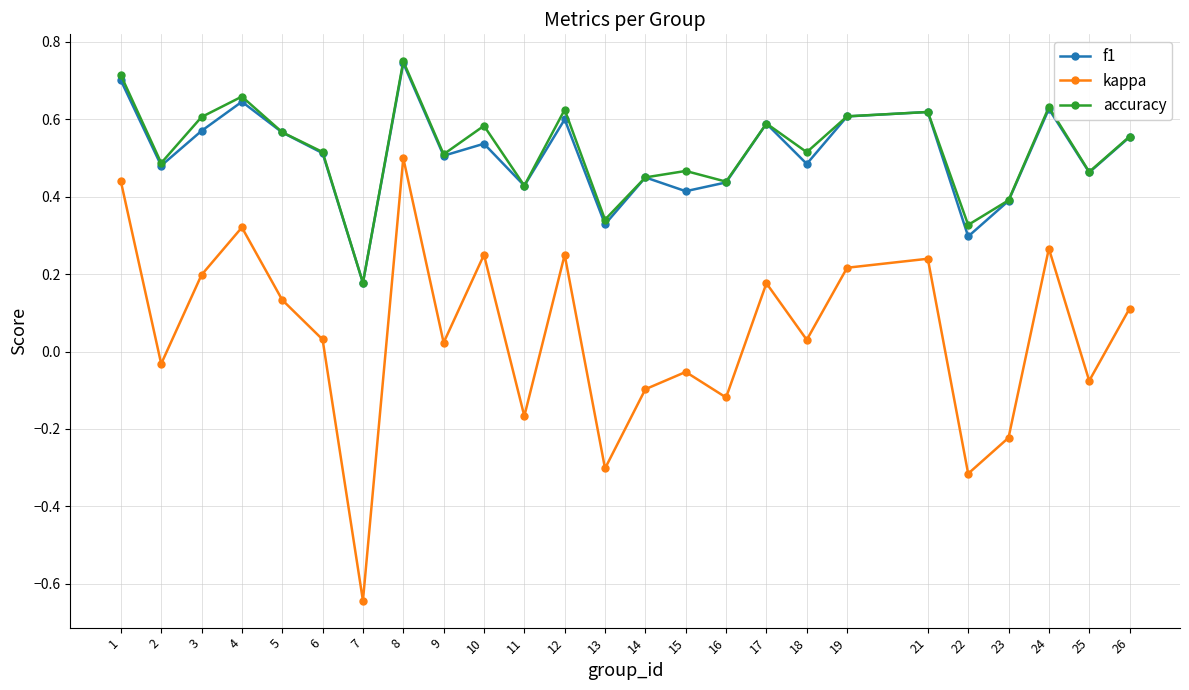

Which series changed the most between 6 and 21?

kappa